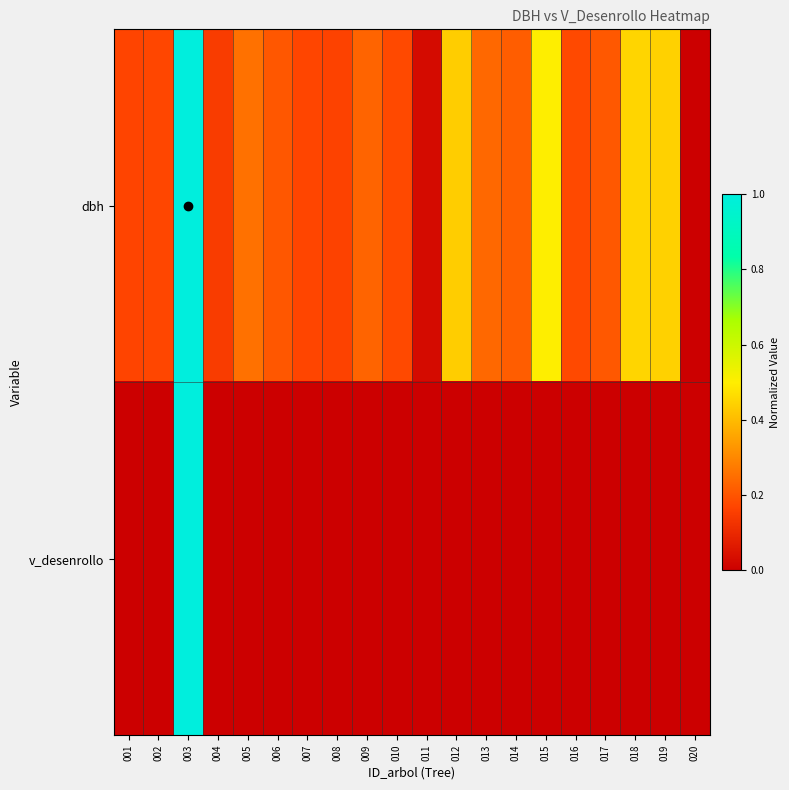

Reading left to right, transcribe all the data shown in this chart.

dbh: 001=0.2	002=0.2	003=1.0	004=0.2	005=0.3	006=0.2	007=0.2	008=0.2	009=0.2	010=0.2	011=0.0	012=0.4	013=0.2	014=0.2	015=0.5	016=0.2	017=0.2	018=0.5	019=0.4	020=0.0
v_desenrollo: 001=0.0	002=0.0	003=1.0	004=0.0	005=0.0	006=0.0	007=0.0	008=0.0	009=0.0	010=0.0	011=0.0	012=0.0	013=0.0	014=0.0	015=0.0	016=0.0	017=0.0	018=0.0	019=0.0	020=0.0